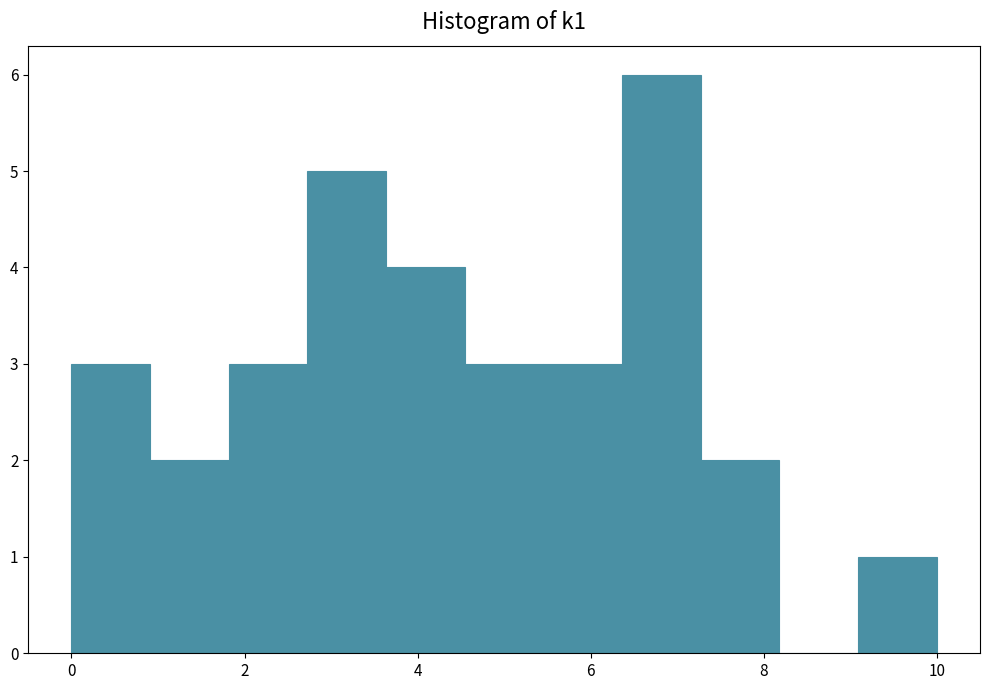

How tall is the bar that spans 7.2 to 8.2 on the x-axis? Neither the bar edges nor the heights are printed on the chart, so give them approximately, as read against the axes.

2